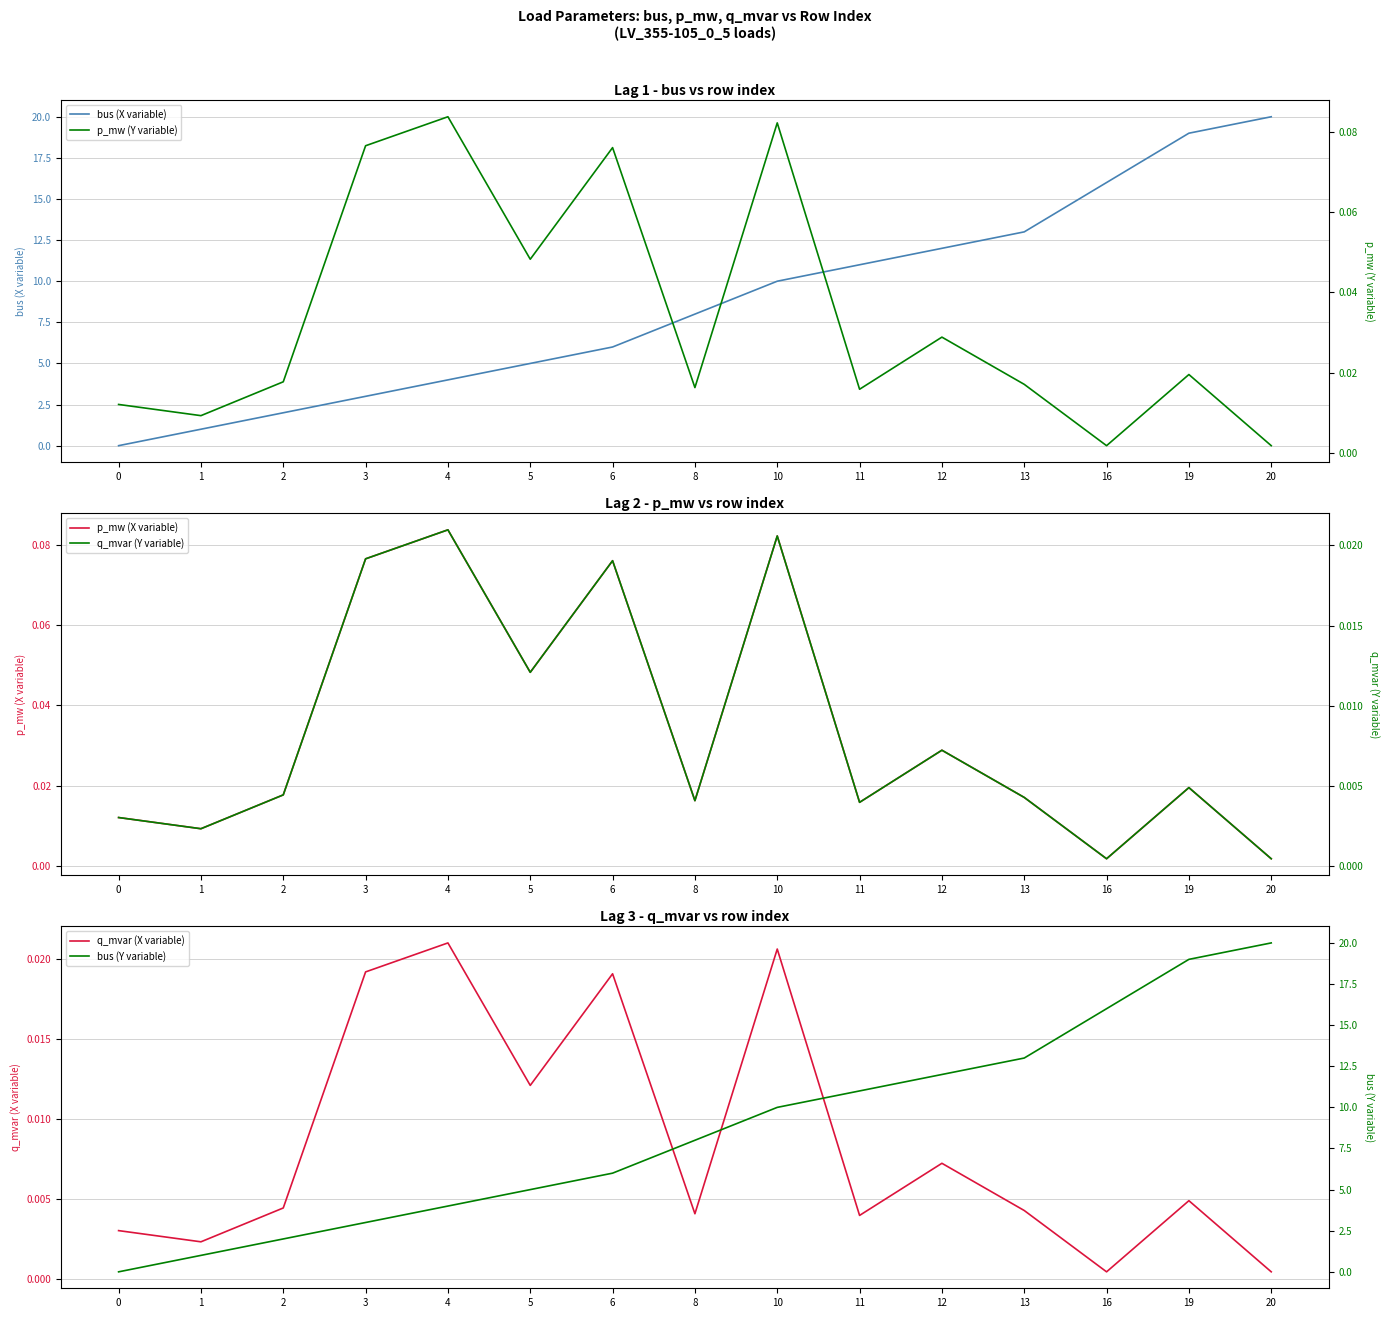

Which series changed the most between 12 and 16?

bus (X variable)